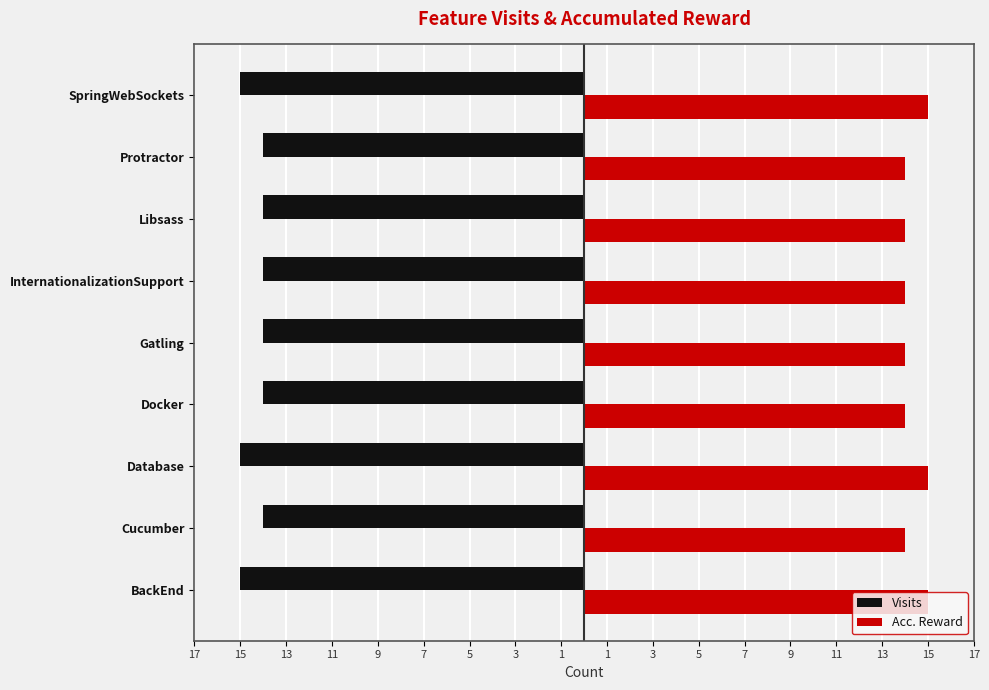

What are all the series names shown in the legend?

Visits, Acc. Reward